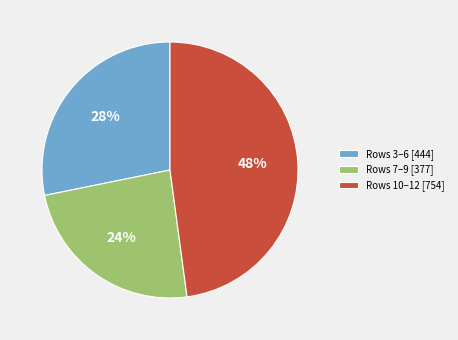

Is there a majority slice in this chart?

No